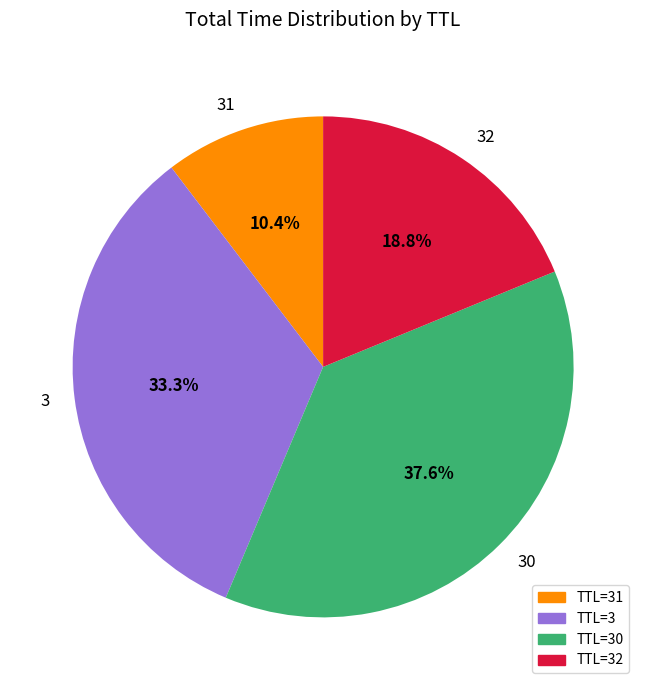

Is it true that 31 is 4% of the pie?

False